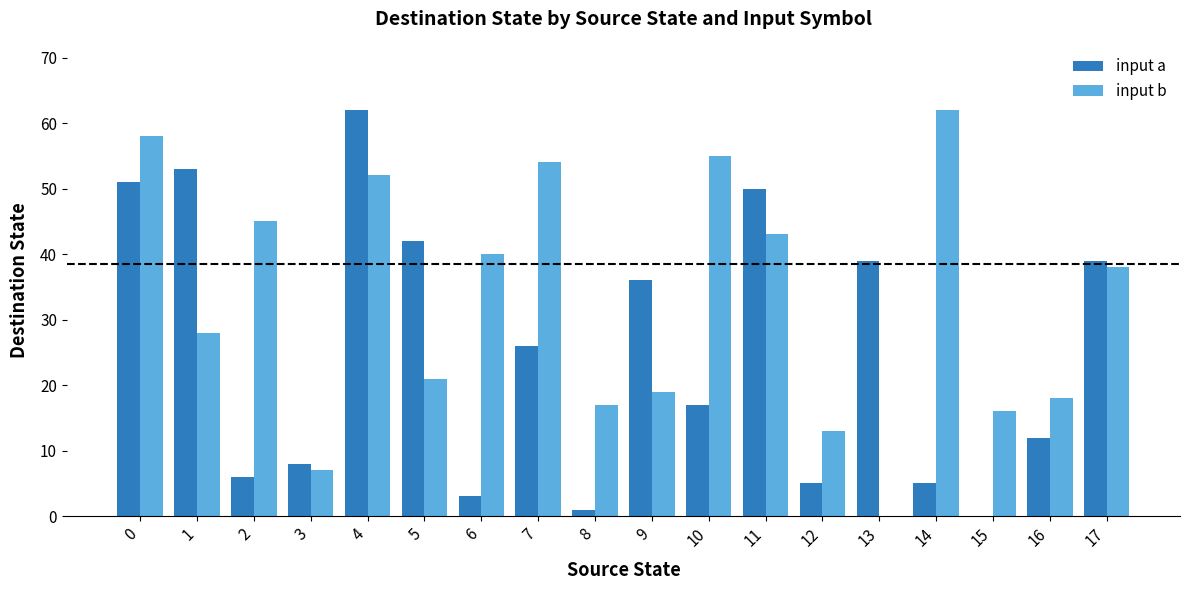

How many groups of bars are there?

18